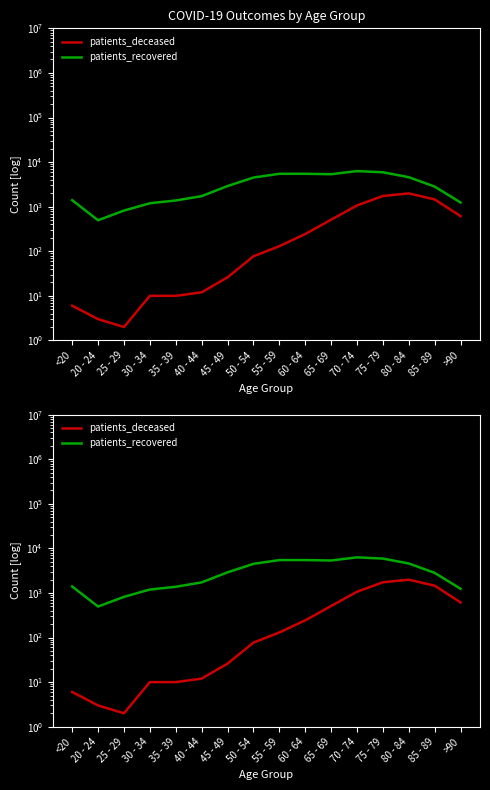

At which category is the sum across all series the highest?

75 - 79